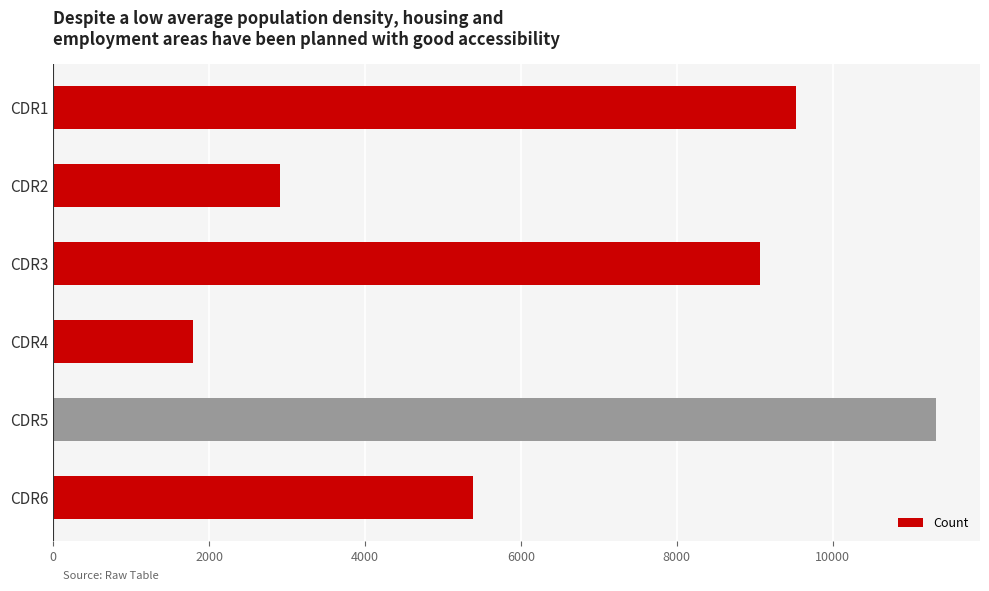

The value at CDR1 is 9533. True or false?

True